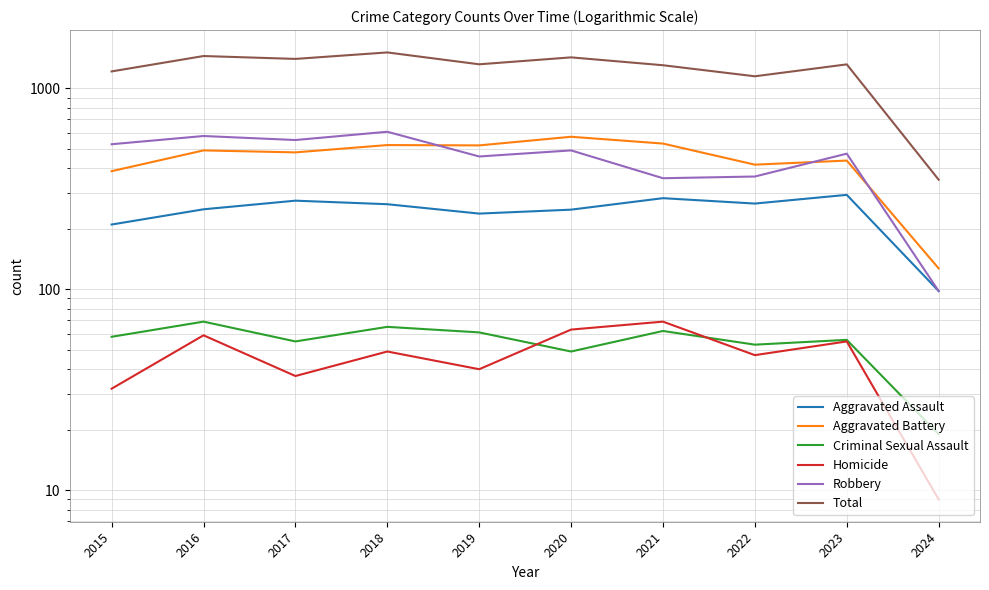

True or false: Robbery and Criminal Sexual Assault cross at least once.

False